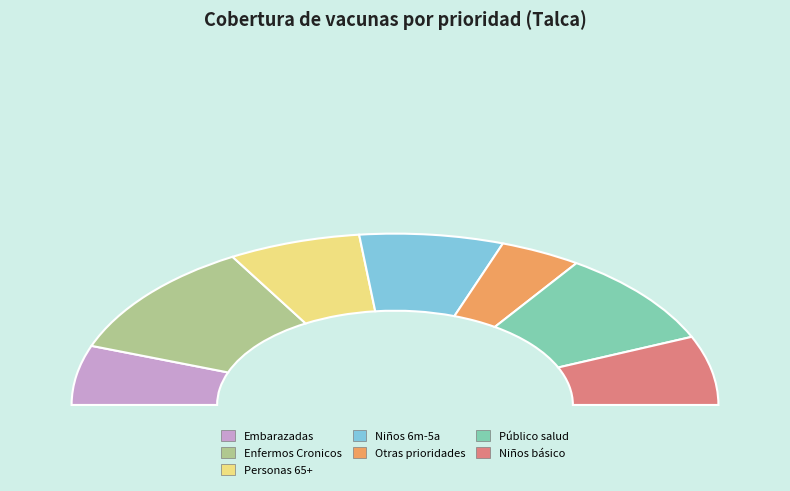

To the nearest percent, what portion does Niños(as) de 1ero a 5to básico represent?

13%